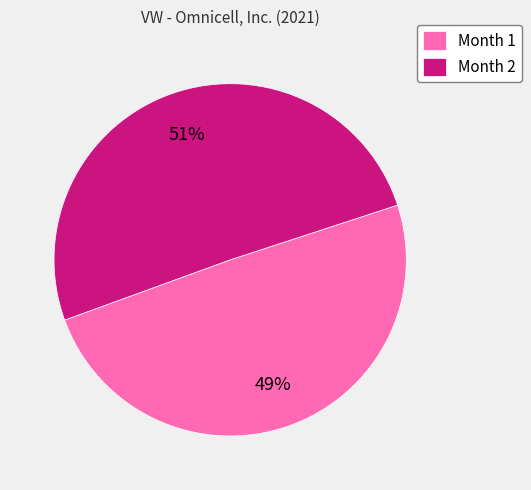

Which category has the smallest portion of the pie?

Month 1